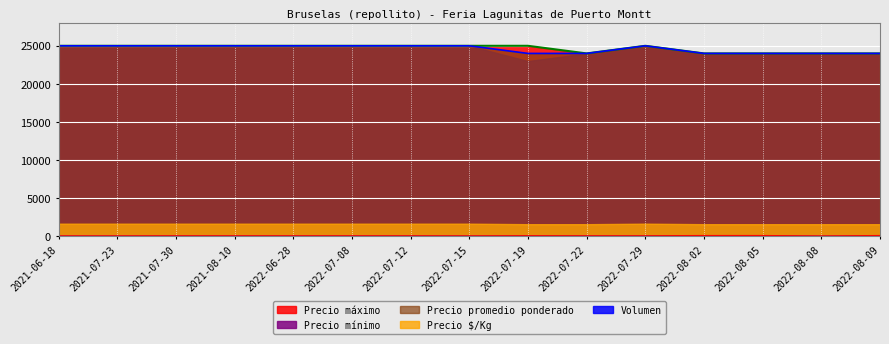

True or false: Precio máximo has more than 1 points higher than both neighbors.

False